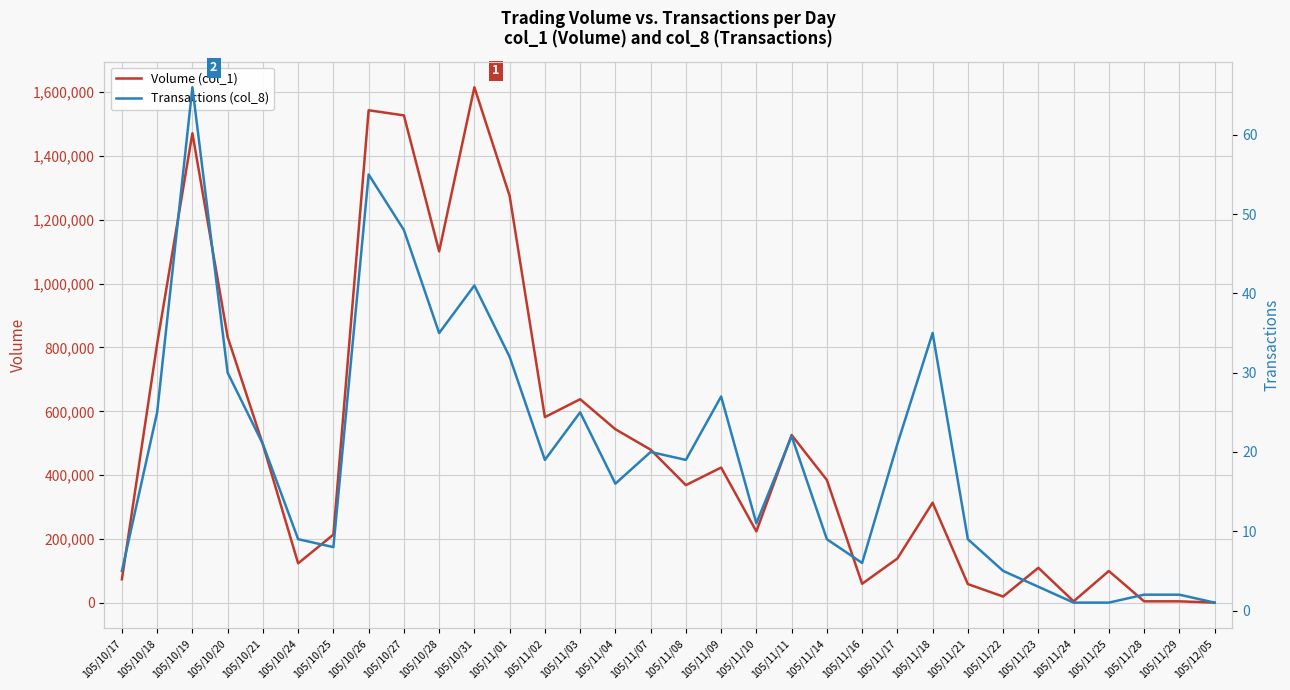

Reading left to right, transcribe all the data shown in this chart.

Volume (col_1): 105/10/17=74000	105/10/18=812000	105/10/19=1471000	105/10/20=833000	105/10/21=496000	105/10/24=124000	105/10/25=214000	105/10/26=1543000	105/10/27=1527000	105/10/28=1101000	105/10/31=1615000	105/11/01=1275000	105/11/02=582000	105/11/03=638000	105/11/04=544000	105/11/07=480000	105/11/08=369000	105/11/09=424000	105/11/10=224000	105/11/11=526000	105/11/14=385000	105/11/16=60000	105/11/17=139000	105/11/18=314000	105/11/21=59000	105/11/22=20000	105/11/23=110000	105/11/24=5000	105/11/25=100000	105/11/28=5000	105/11/29=5000	105/12/05=1000
Transactions (col_8): 105/10/17=5	105/10/18=25	105/10/19=66	105/10/20=30	105/10/21=21	105/10/24=9	105/10/25=8	105/10/26=55	105/10/27=48	105/10/28=35	105/10/31=41	105/11/01=32	105/11/02=19	105/11/03=25	105/11/04=16	105/11/07=20	105/11/08=19	105/11/09=27	105/11/10=11	105/11/11=22	105/11/14=9	105/11/16=6	105/11/17=21	105/11/18=35	105/11/21=9	105/11/22=5	105/11/23=3	105/11/24=1	105/11/25=1	105/11/28=2	105/11/29=2	105/12/05=1